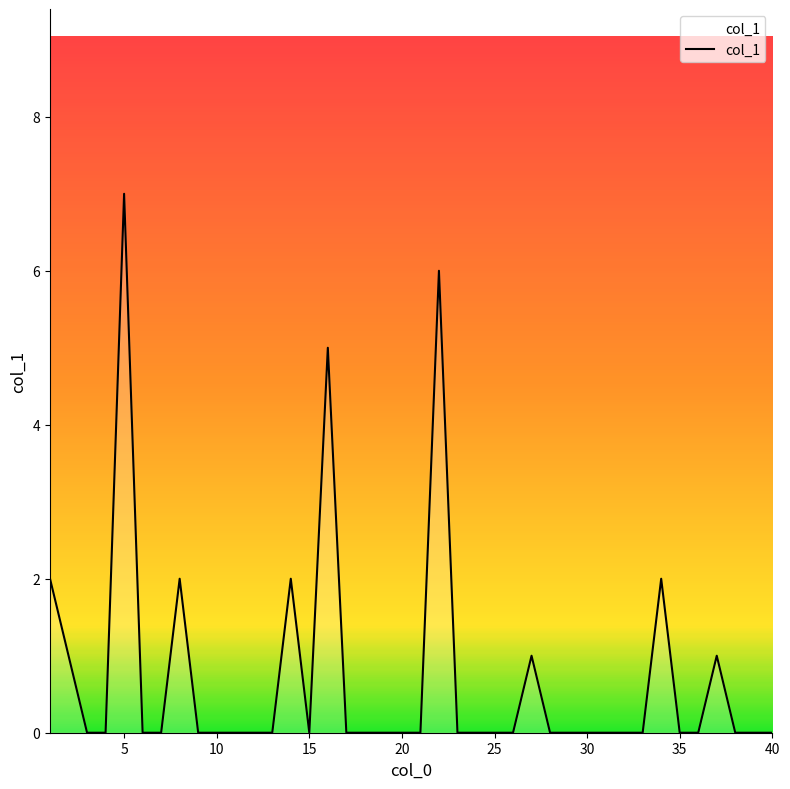

What is the difference between the maximum and minimum values?

7